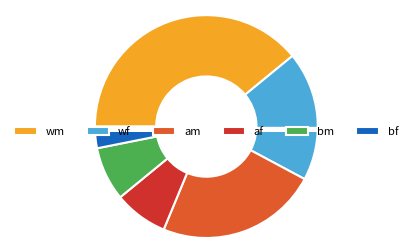

Is it true that wm is 34% of the pie?

True